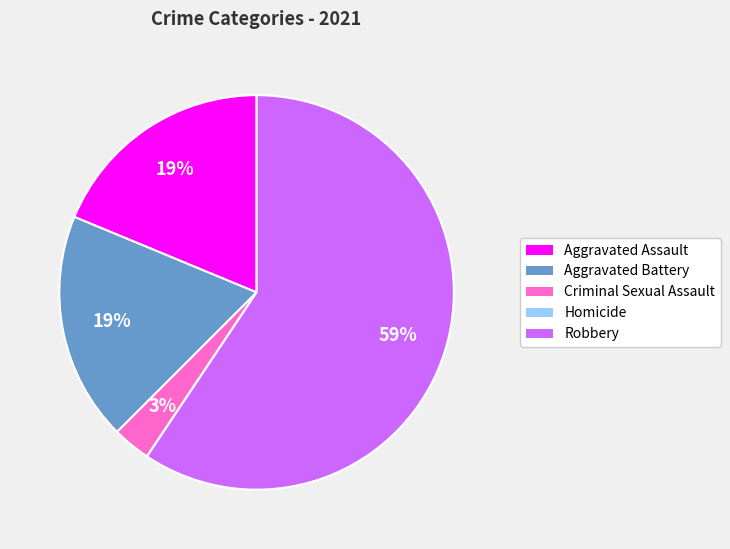

To the nearest percent, what is the difference between the largest and smallest slice percentages?

59%